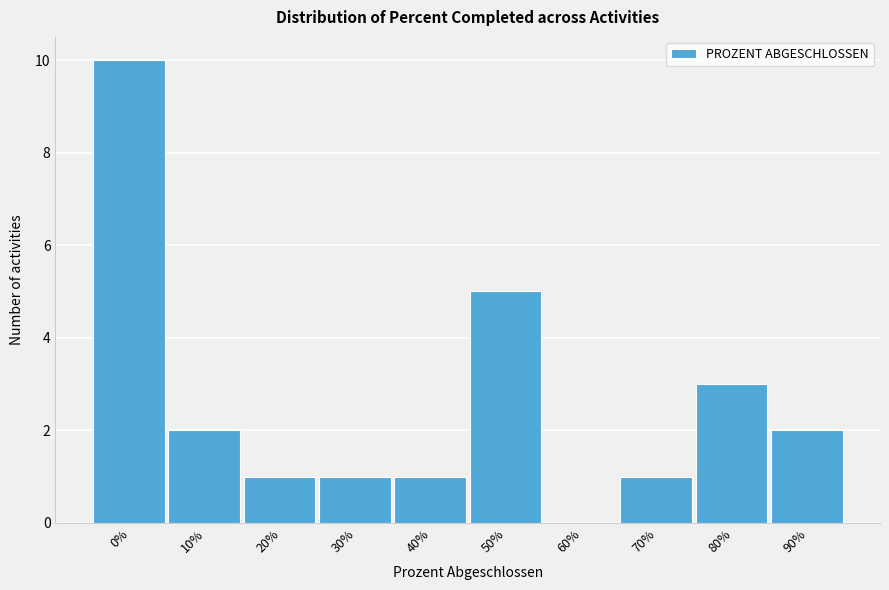

Reading right to left, what are all the values shown in this chart?

90%=2	80%=3	70%=1	60%=0	50%=5	40%=1	30%=1	20%=1	10%=2	0%=10